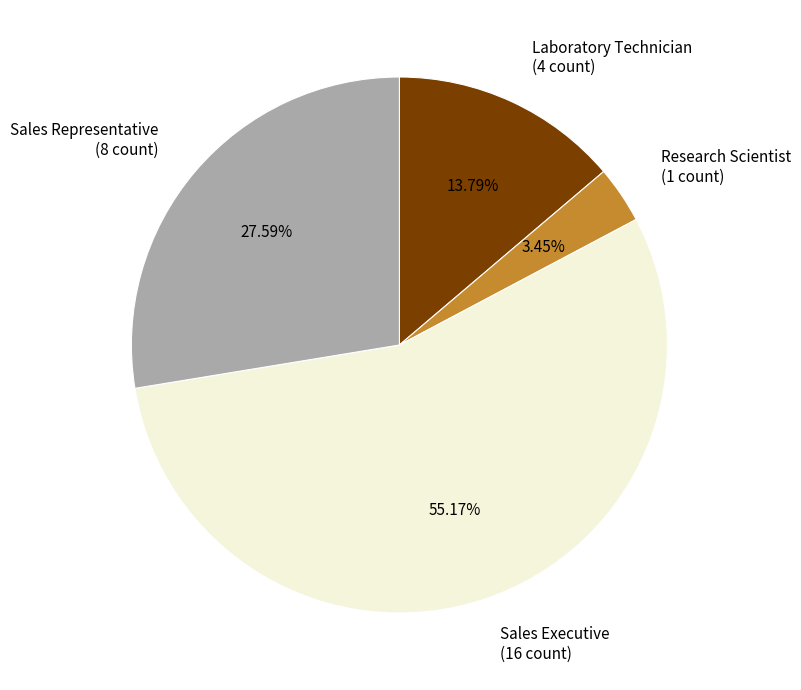

What is the largest slice in the pie chart?

Sales Executive